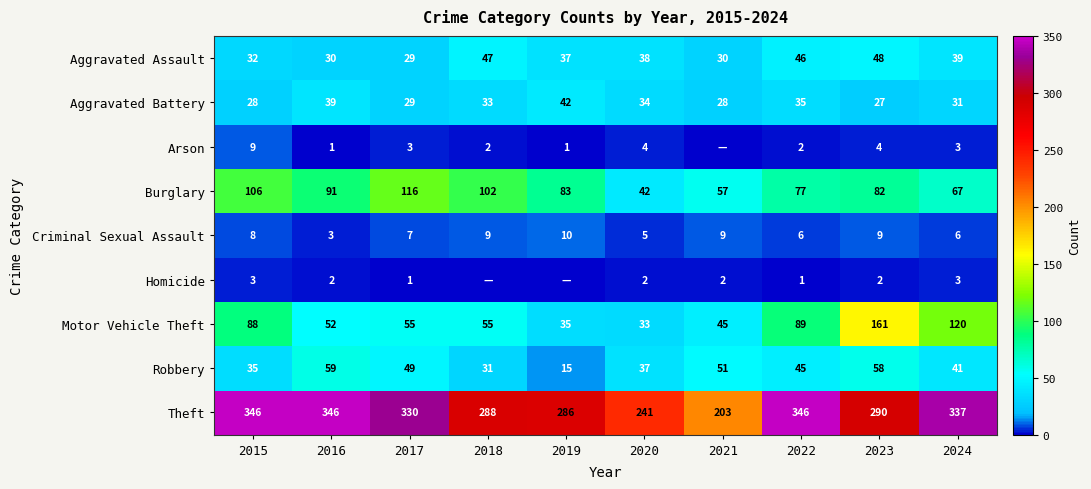

At which category does the chart reach its minimum across all series?

2021